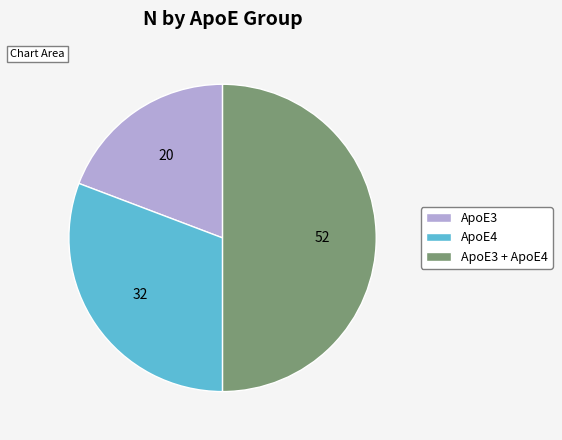

Rank the categories by value from highest to lowest.

ApoE3 + ApoE4, ApoE4, ApoE3